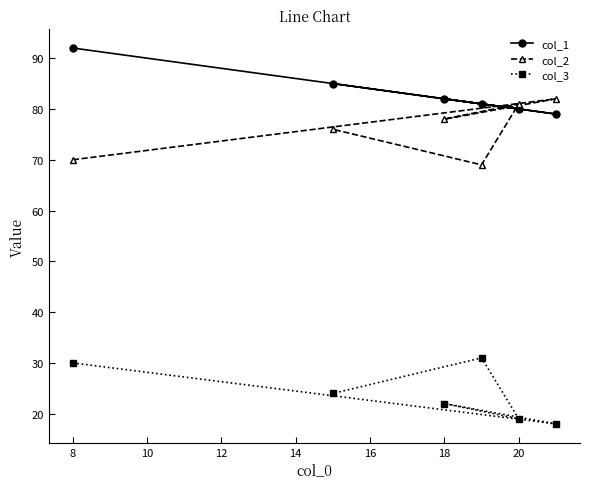

At which category does the chart reach its peak across all series?

8